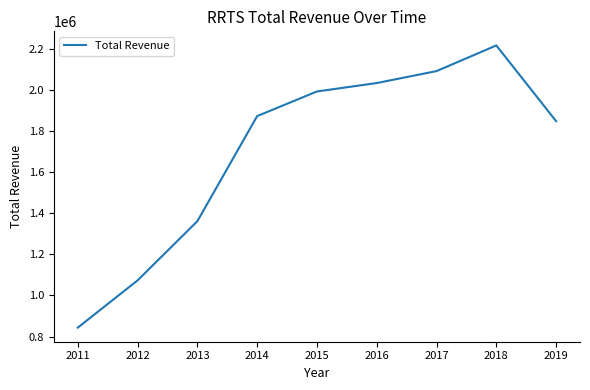

The chart shows a value of 2216100 at 2018. True or false?

True